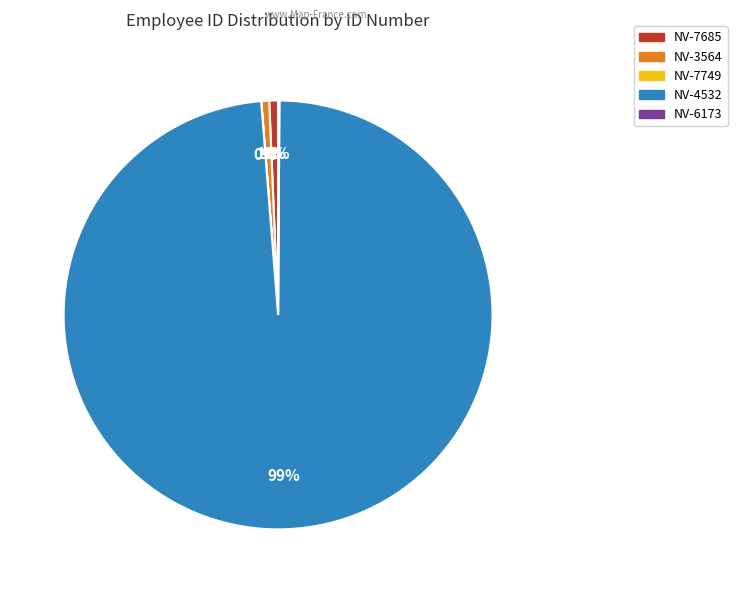

To the nearest percent, what is the average slice percentage?

20%